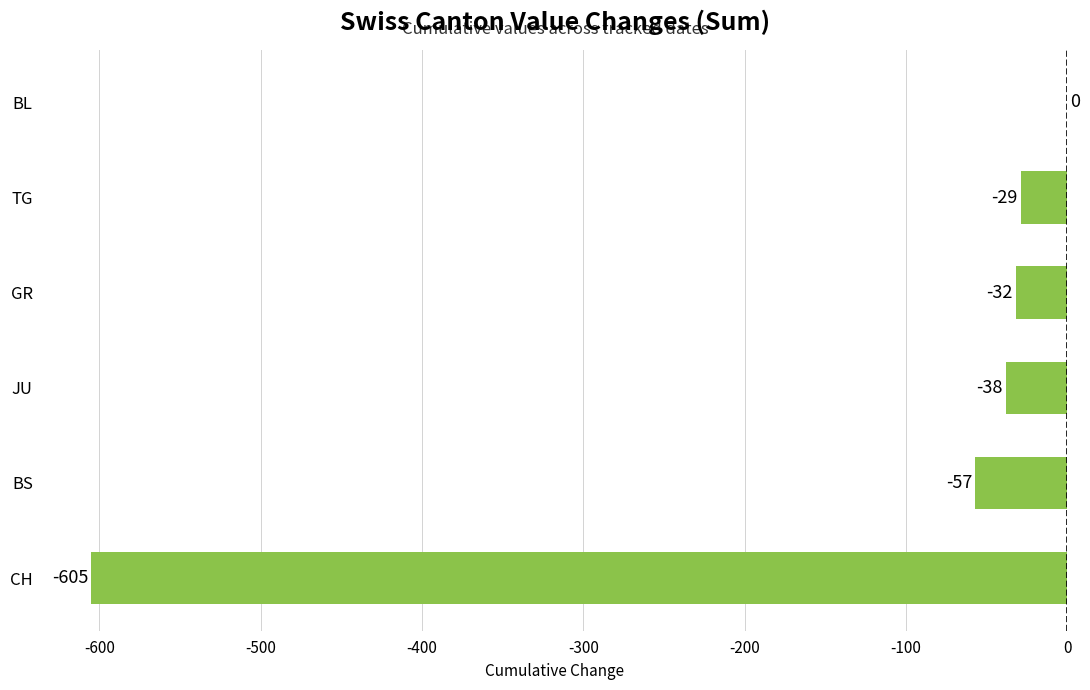

What is the sum of all values?

-761